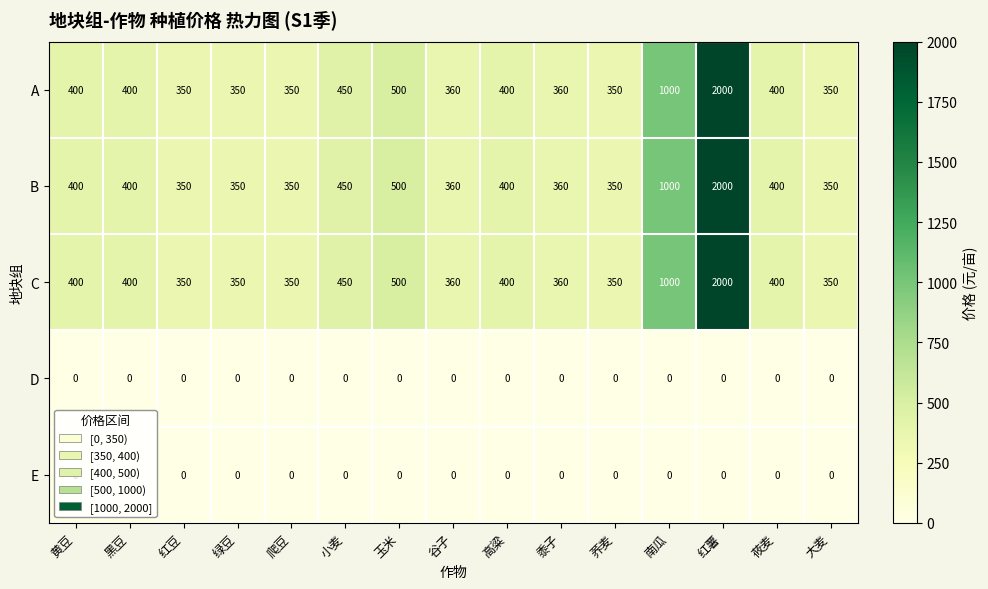

What is the average value of the A series?

535